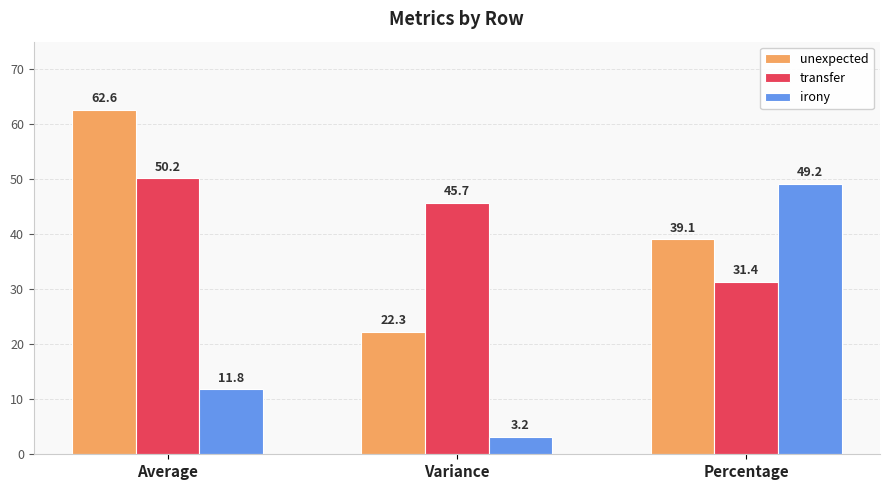

At how many categories does at least one series exceed 47?

2